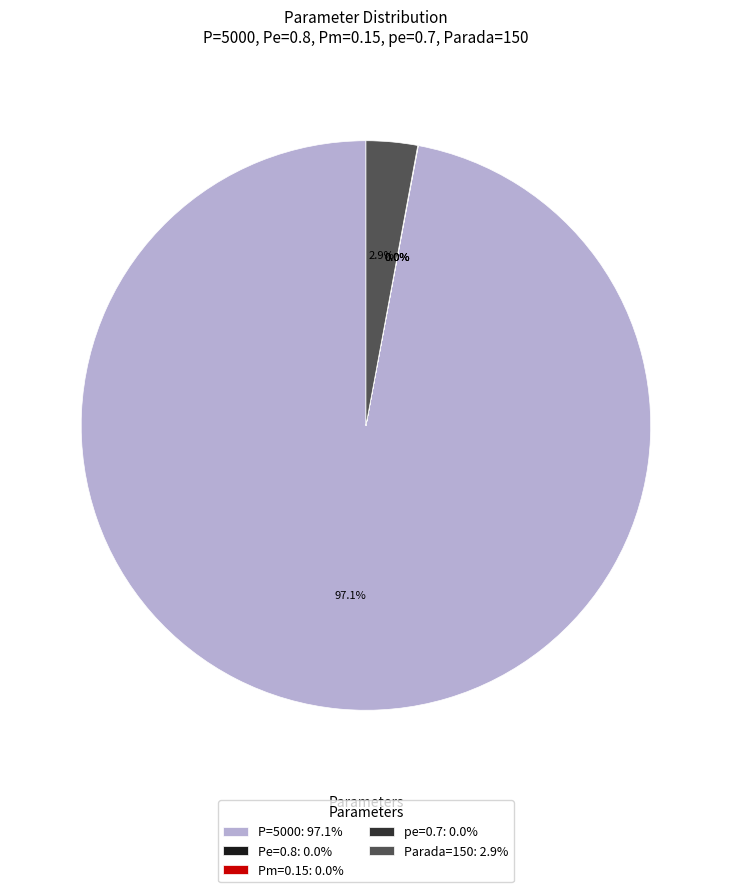

How much of the chart is everything except P=5000: 97.1%?

2.9%